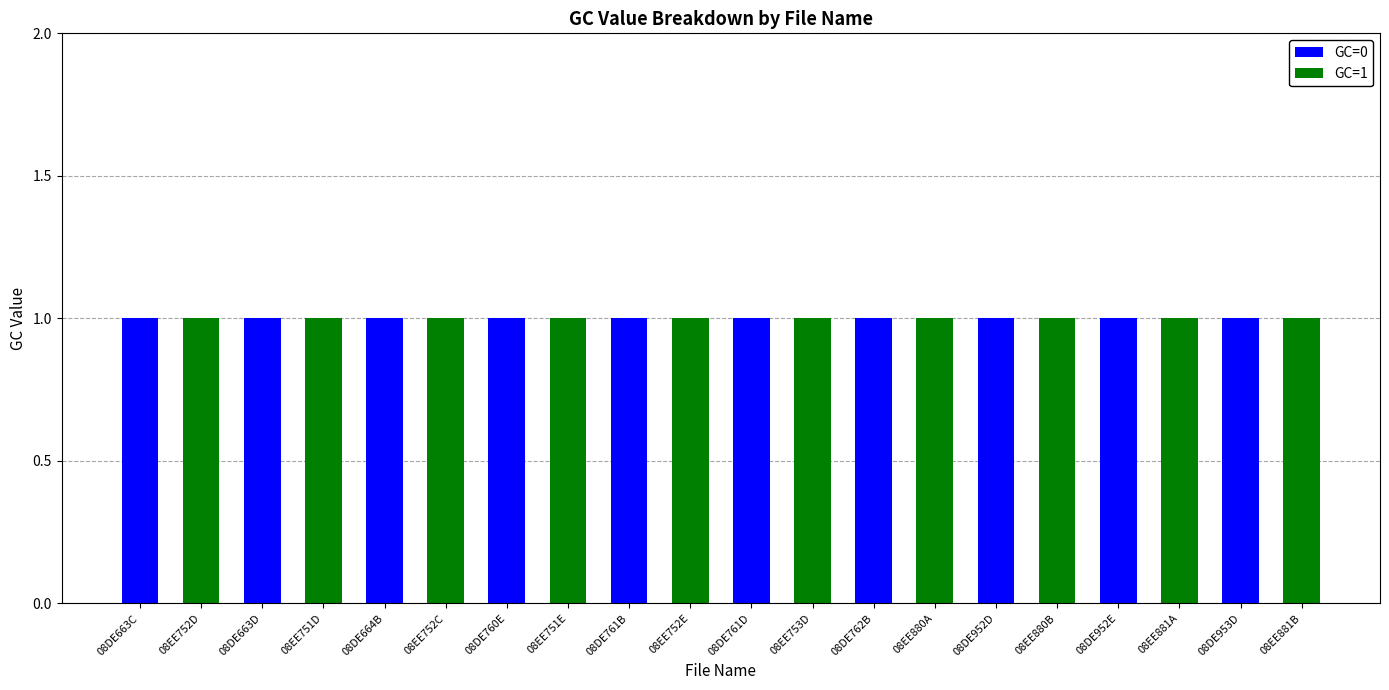

The GC=0 series shows 1 at 08EE880A. True or false?

False